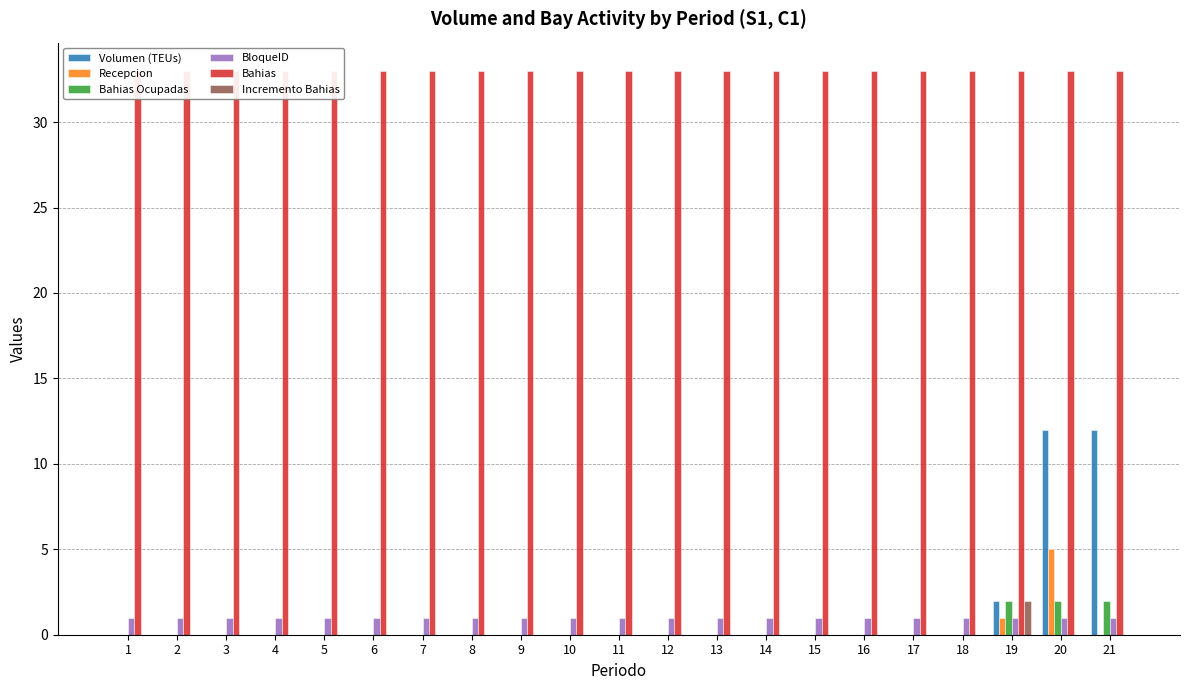

What are all the series names shown in the legend?

Volumen (TEUs), Recepcion, Bahias Ocupadas, BloqueID, Bahias, Incremento Bahias